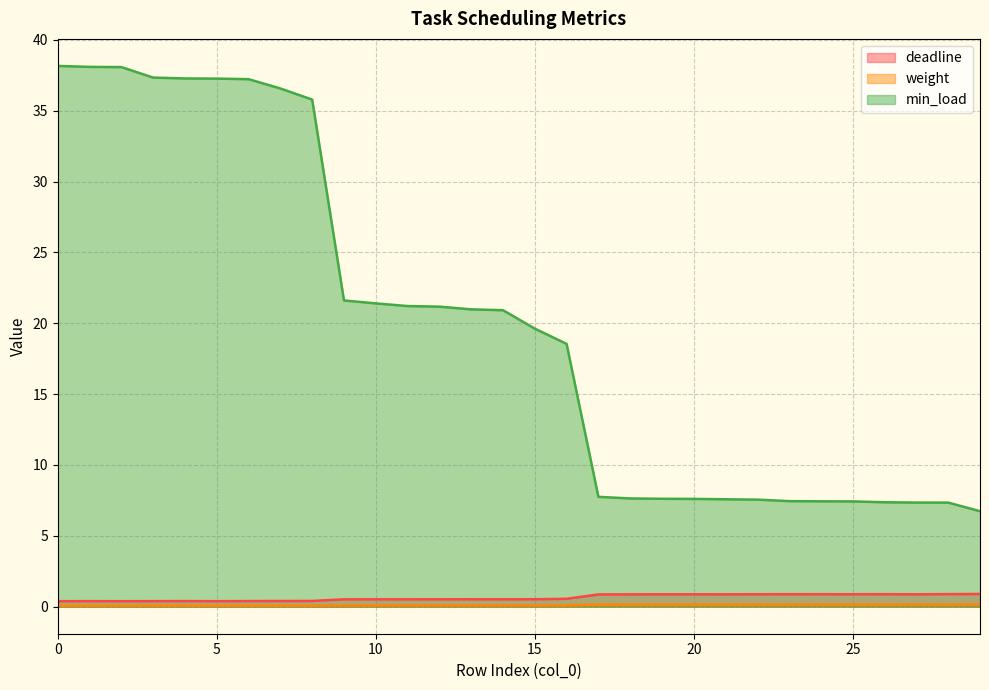

Count the deadline values in the range 0 to 1.

30